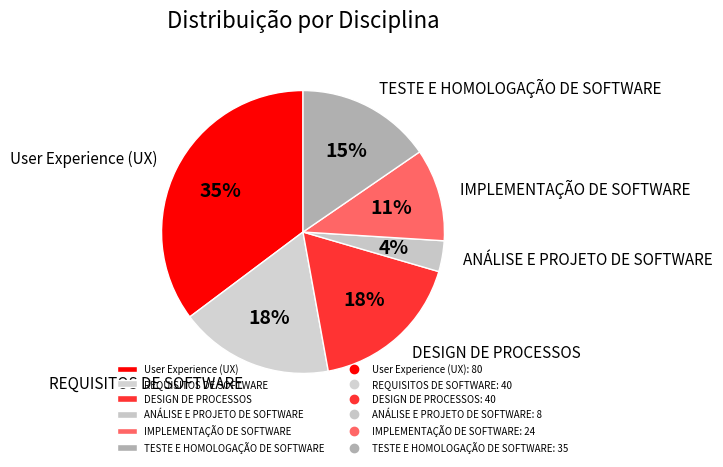

Do ANÁLISE E PROJETO DE SOFTWARE and IMPLEMENTAÇÃO DE SOFTWARE together represent more than half of the pie?

No